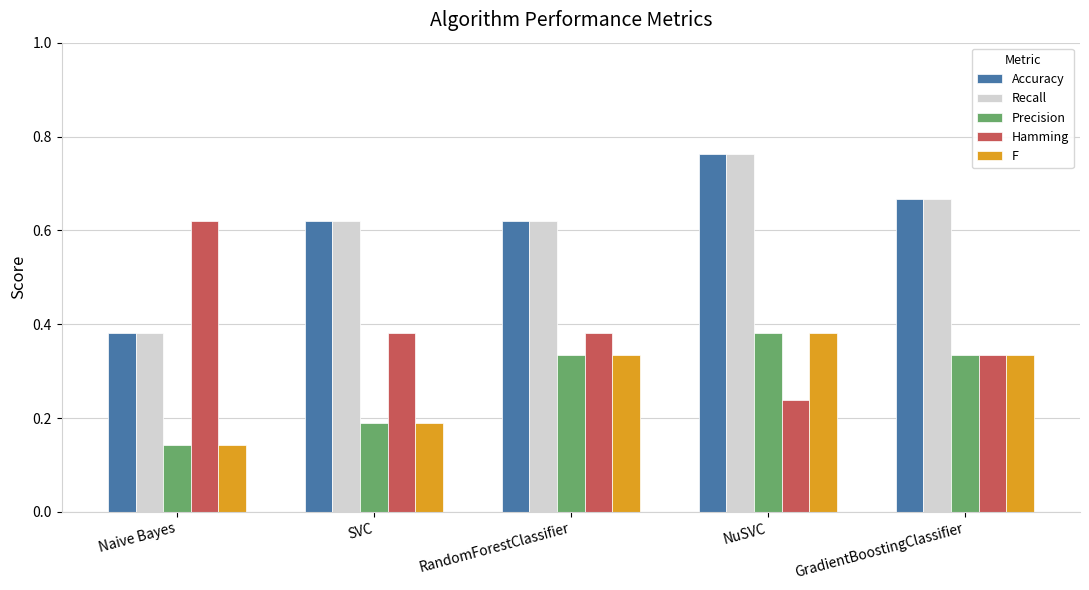

Count the Hamming values in the range 0 to 1.

5